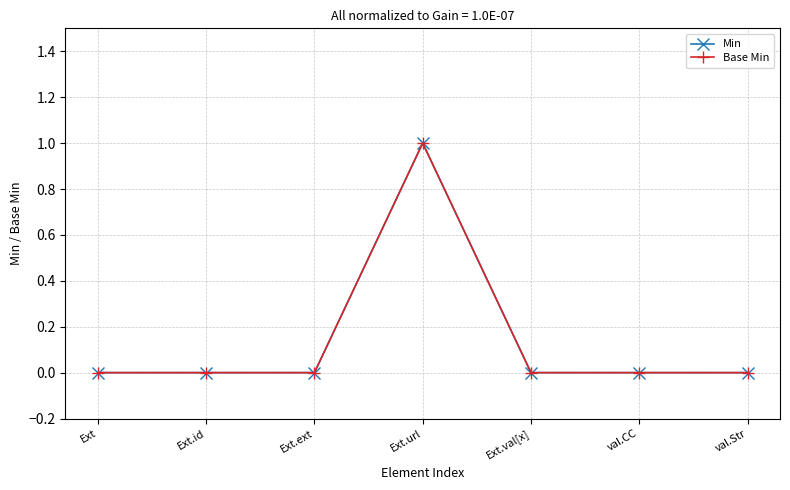

What is the label of the 2nd point from the right?

val.CC